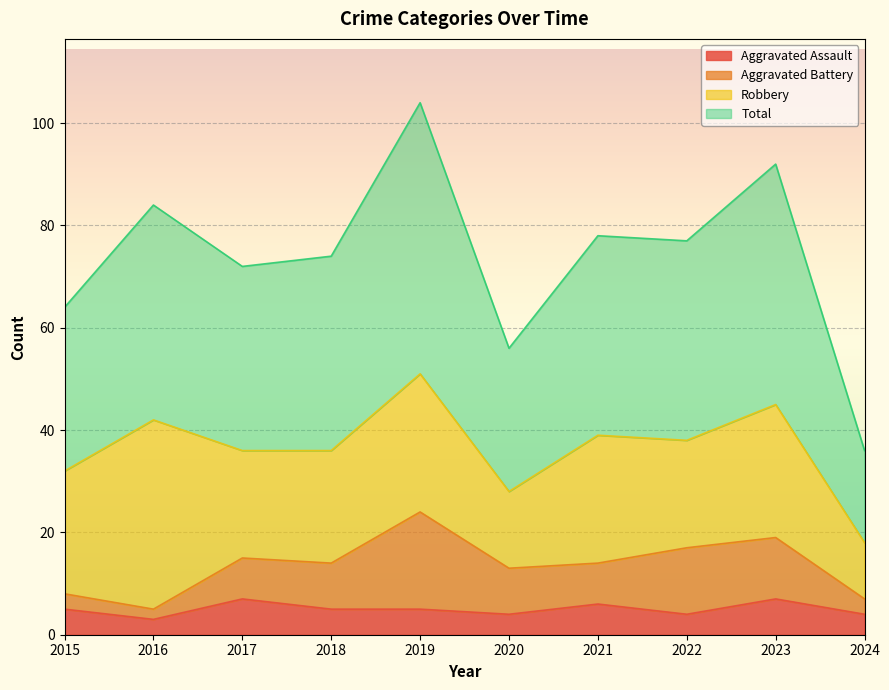

What is the approximate value of Aggravated Assault at 2022?

4